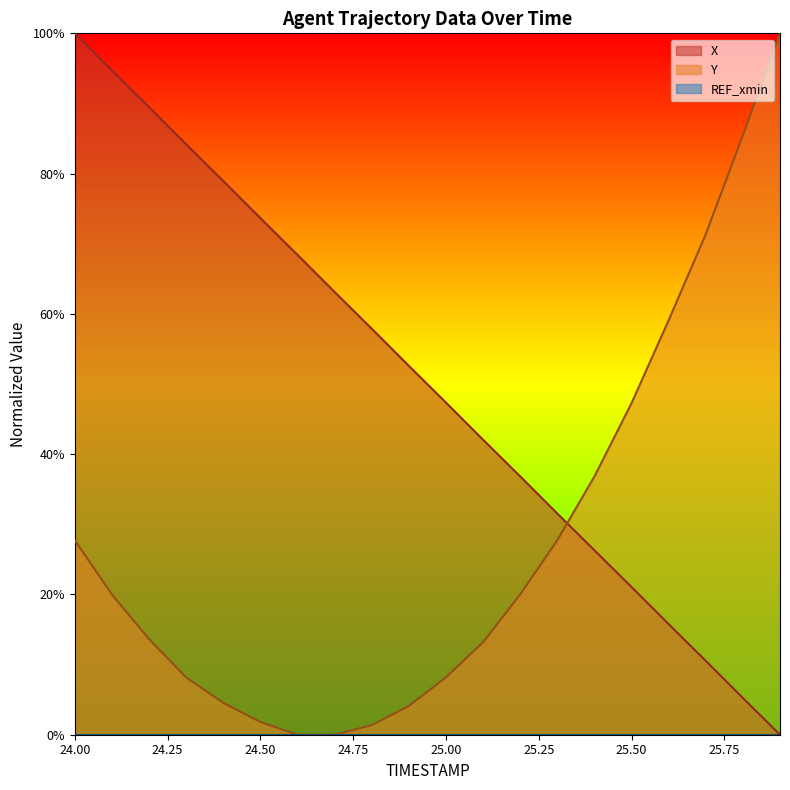

Which series ends up on top after the final intersection of X and Y?

Y